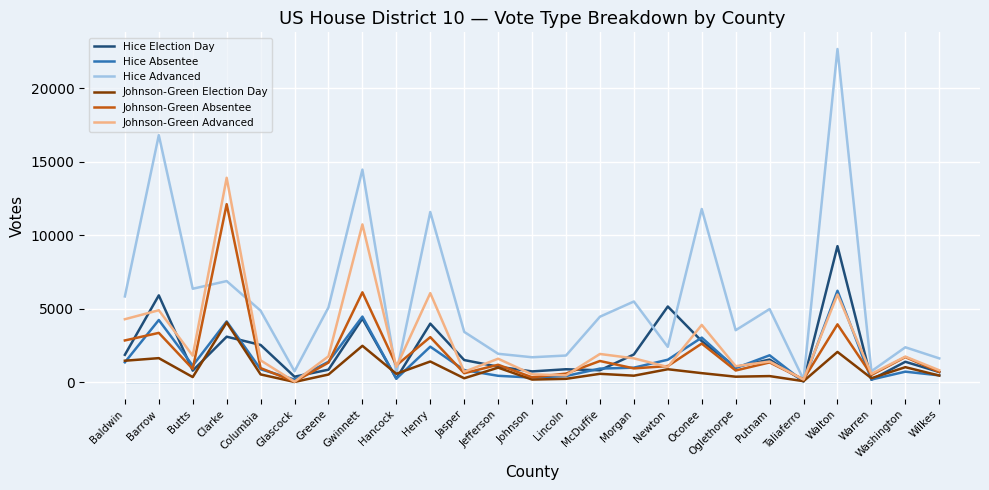

At which category is the sum across all series the highest?

Walton